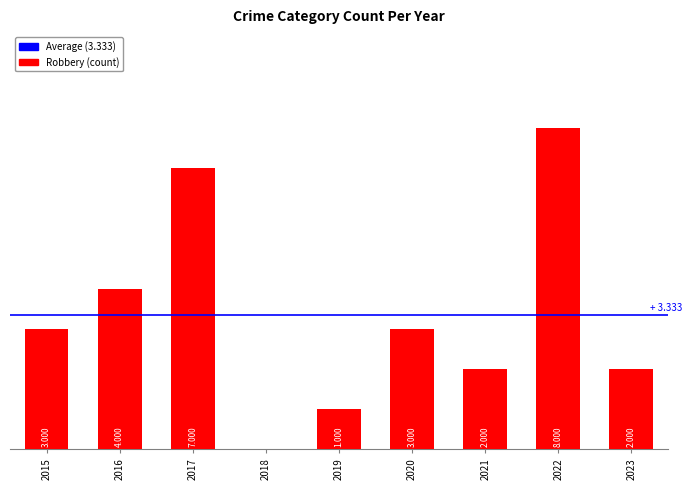

Are the bars horizontal?

No